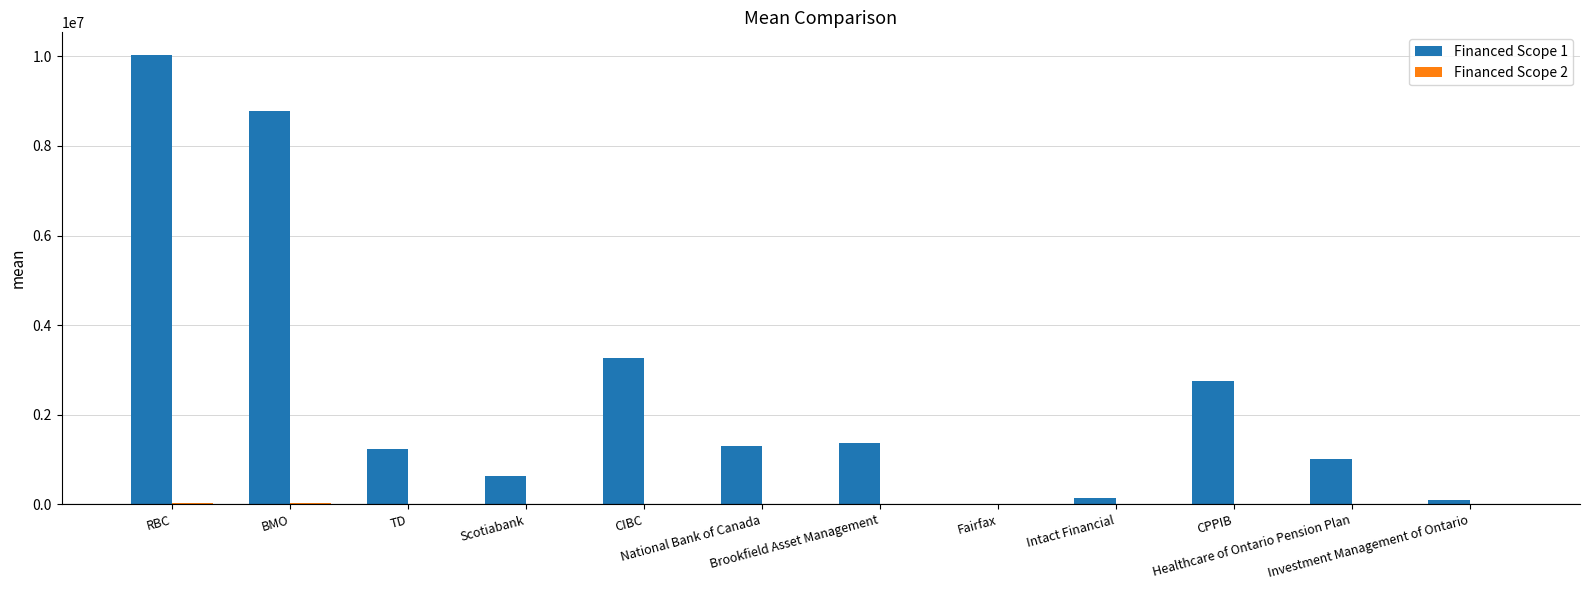

Which series has the largest total across all categories?

Financed Scope 1